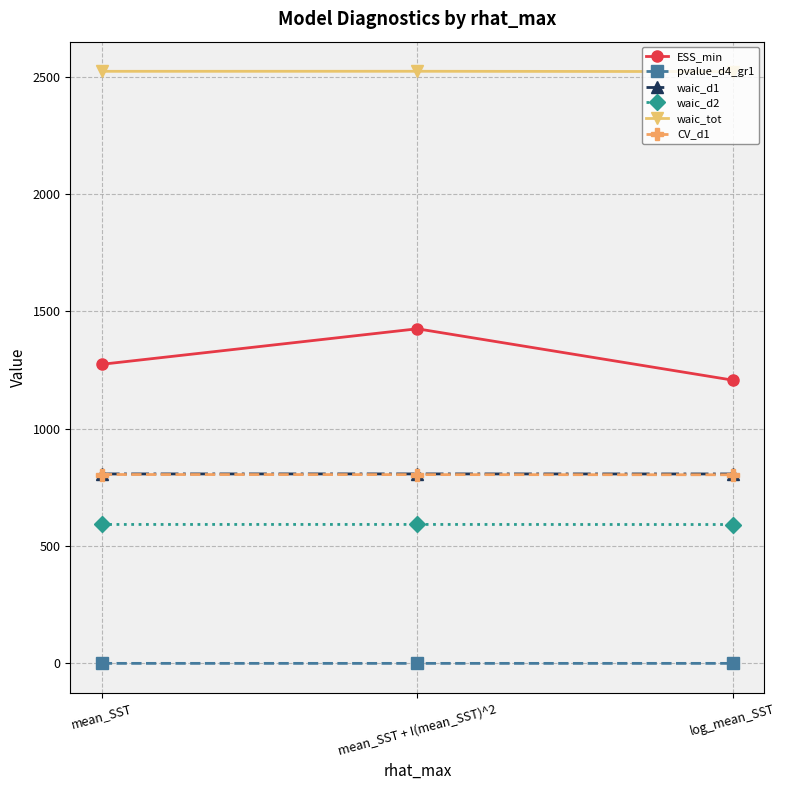

What is the approximate value of ESS_min at log_mean_SST?

1207.1